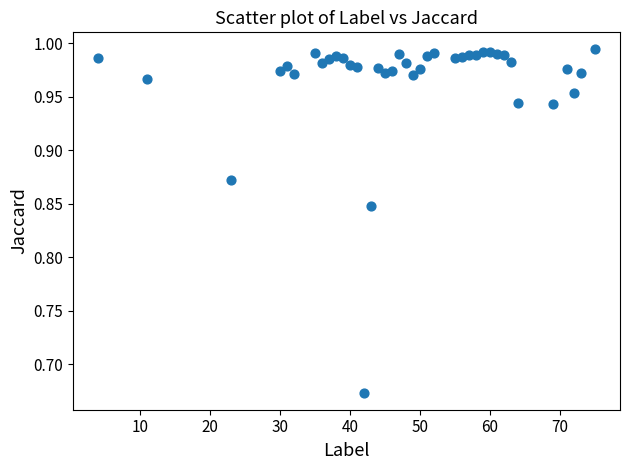

What is the range of Y values (max minus min)?

0.3